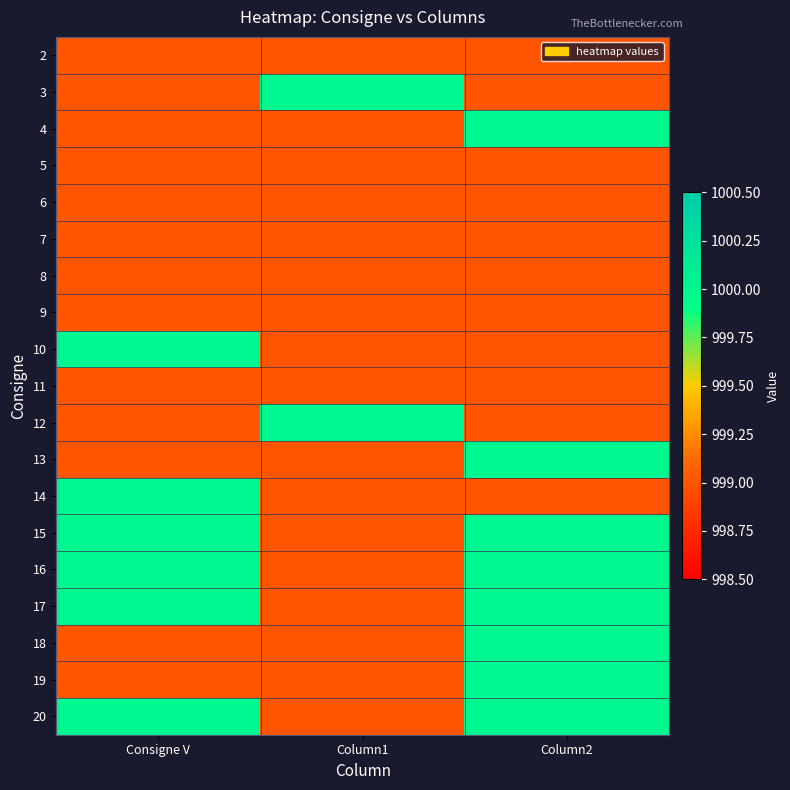

What is the spread (max minus min) of values at Column2?

1